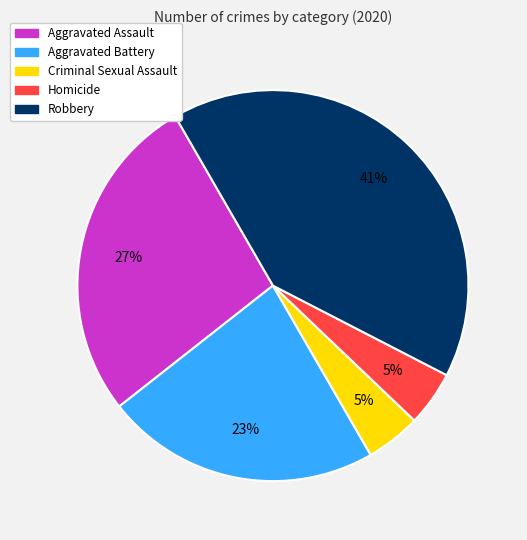

Approximately how many times larger is the value at Aggravated Battery compared to Robbery?

0.6